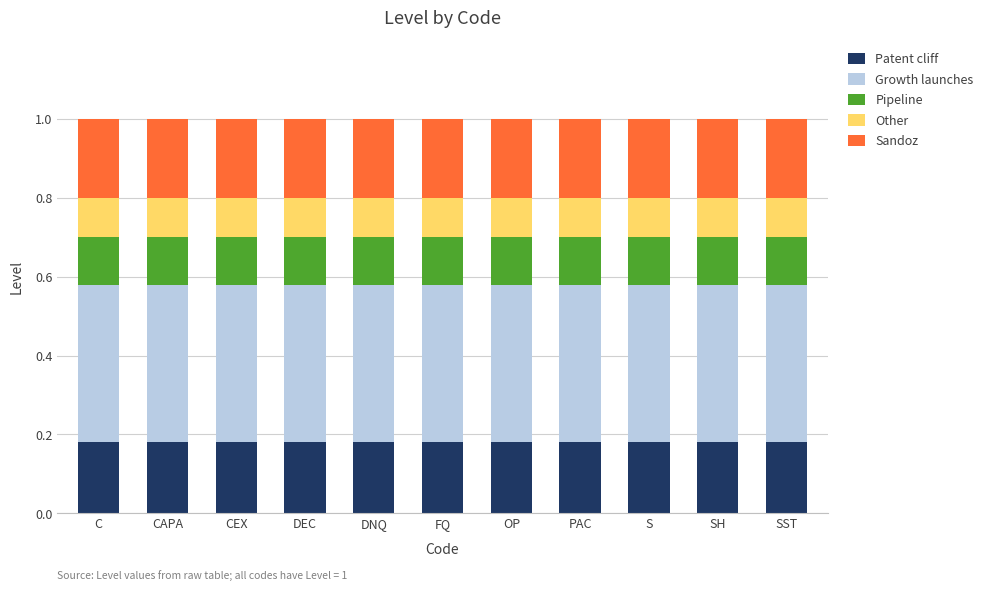

Is it true that Patent cliff equals 0.1 at DNQ?

False